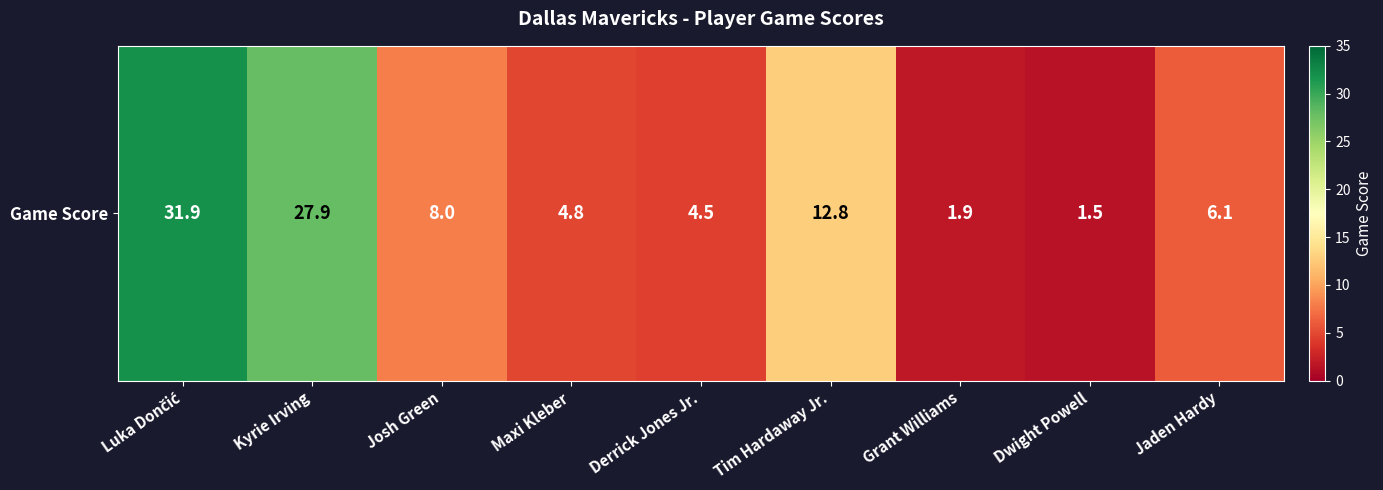

What is the sum of the values at Jaden Hardy and Grant Williams?

8.0